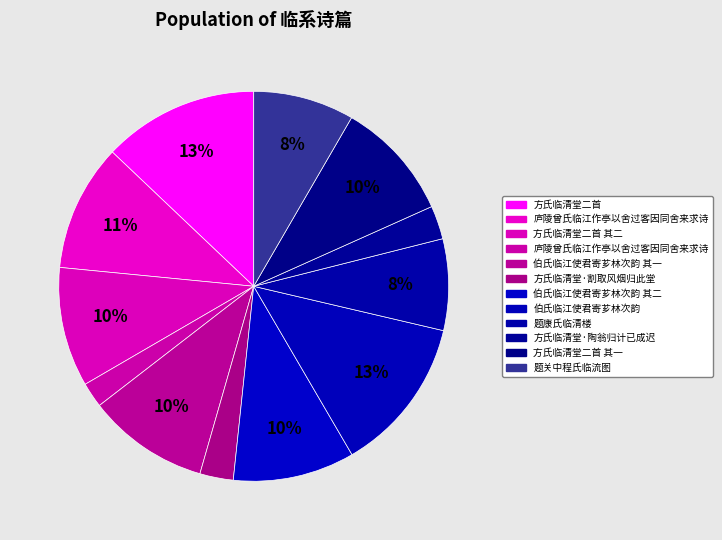

To the nearest percent, what is the difference between the largest and smallest slice percentages?

11%